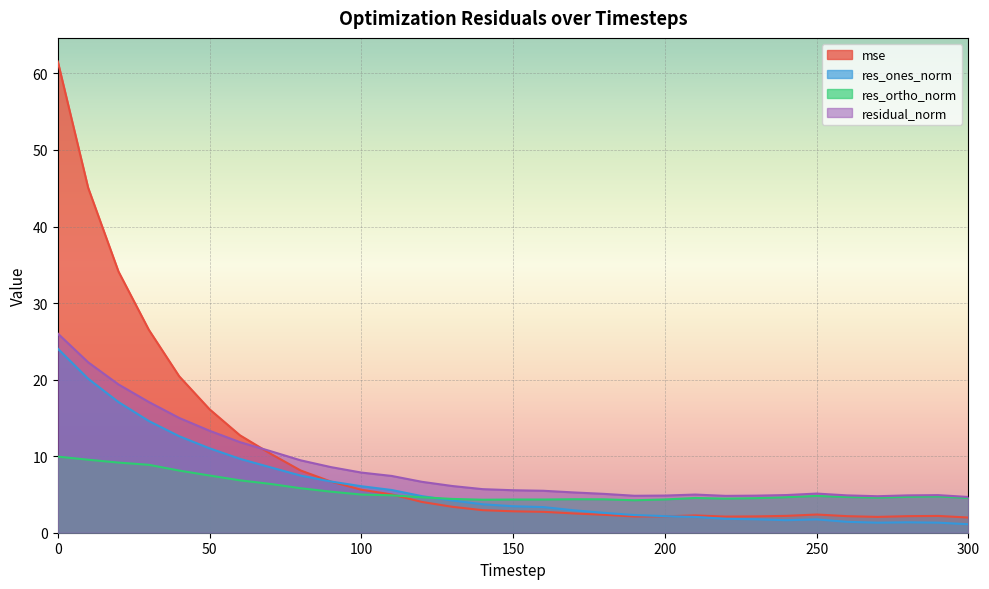

True or false: res_ortho_norm and residual_norm cross at least once.

False